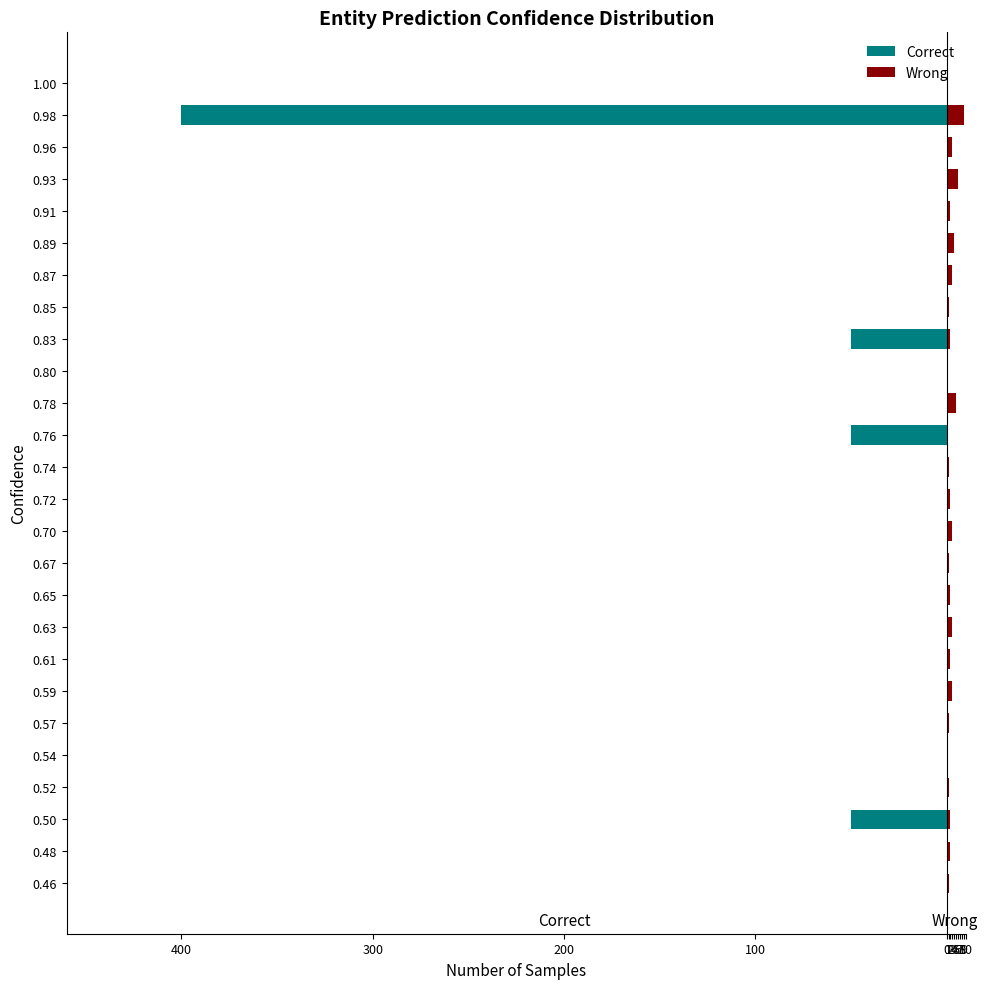

True or false: Wrong has a value of -5 at 0.80.

False